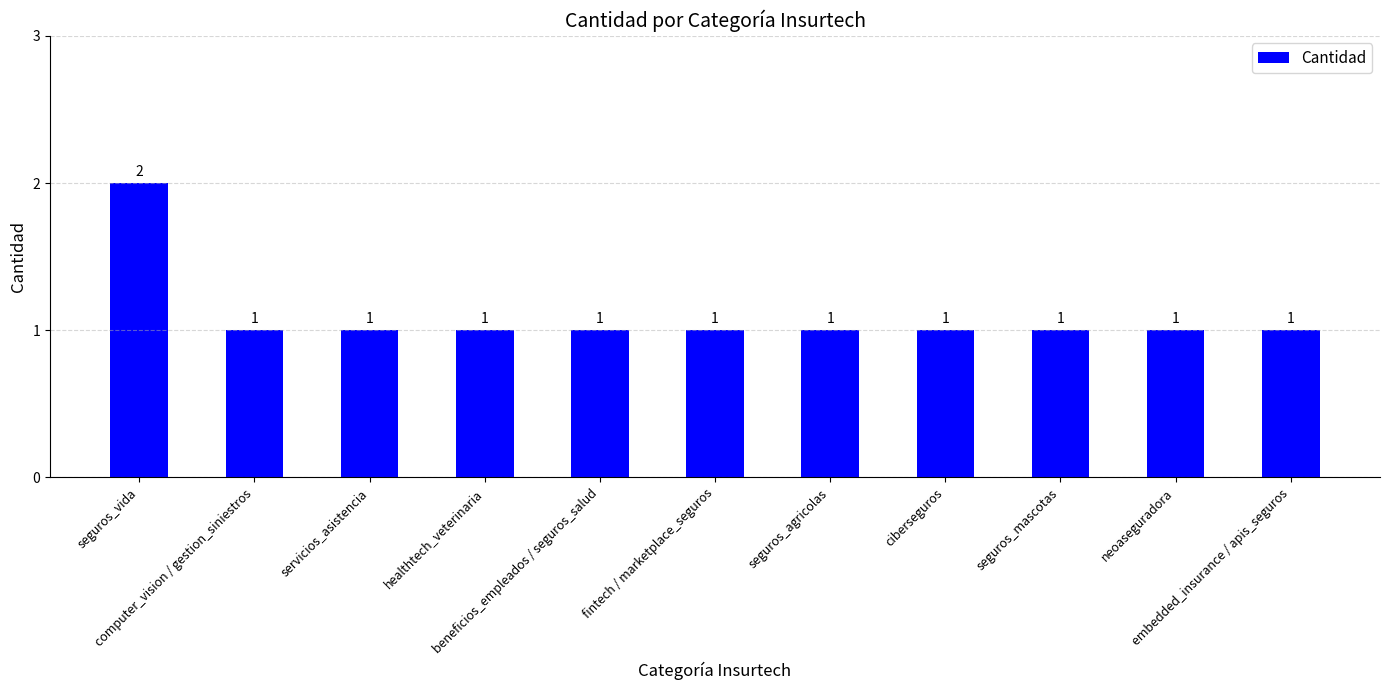

Reading left to right, transcribe all the data shown in this chart.

seguros_vida=2	computer_vision / gestion_siniestros=1	servicios_asistencia=1	healthtech_veterinaria=1	beneficios_empleados / seguros_salud=1	fintech / marketplace_seguros=1	seguros_agricolas=1	ciberseguros=1	seguros_mascotas=1	neoaseguradora=1	embedded_insurance / apis_seguros=1